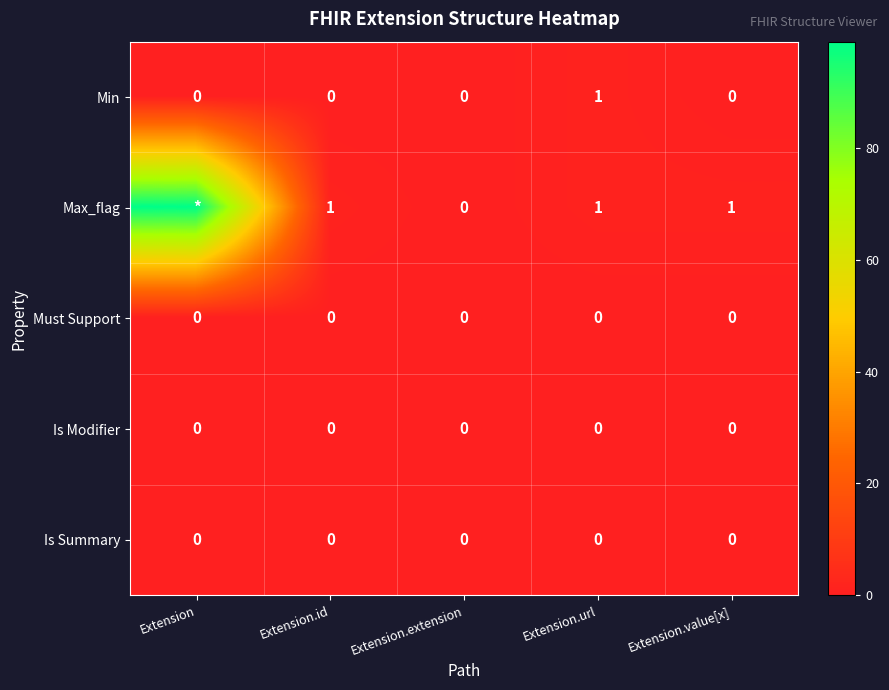

Which category has the highest value in the Min series?

Extension.url